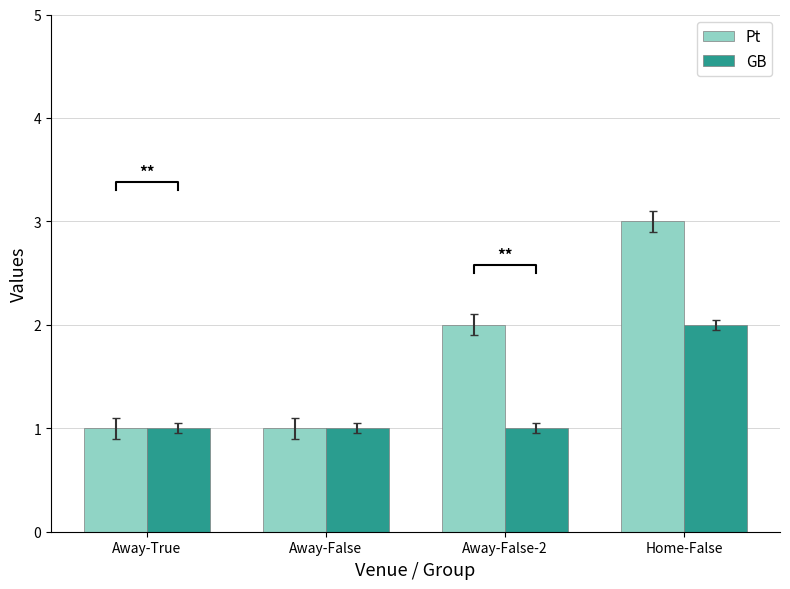

What value does the GB series have at Away-True?

1